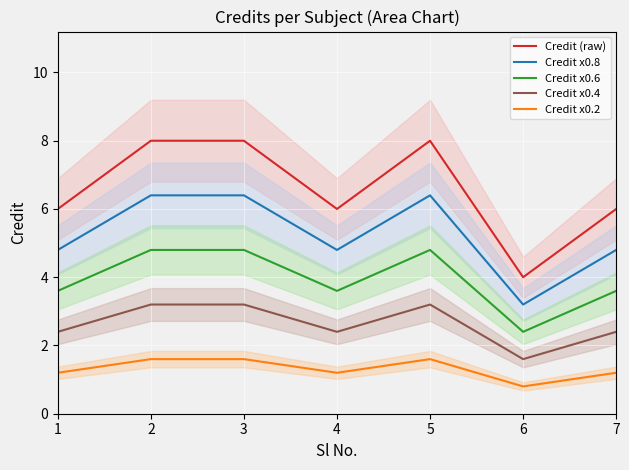

Rank the series at 4 from highest to lowest value.

Credit (raw), Credit x0.8, Credit x0.6, Credit x0.4, Credit x0.2